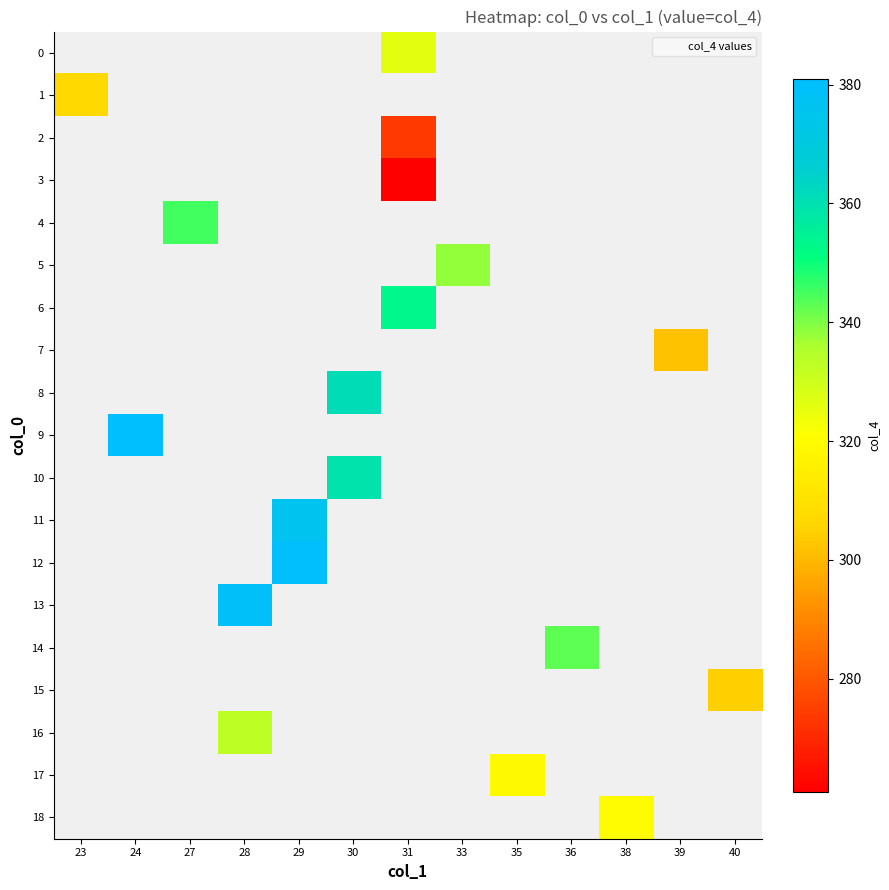

Between 31 and 24, which is larger?

24